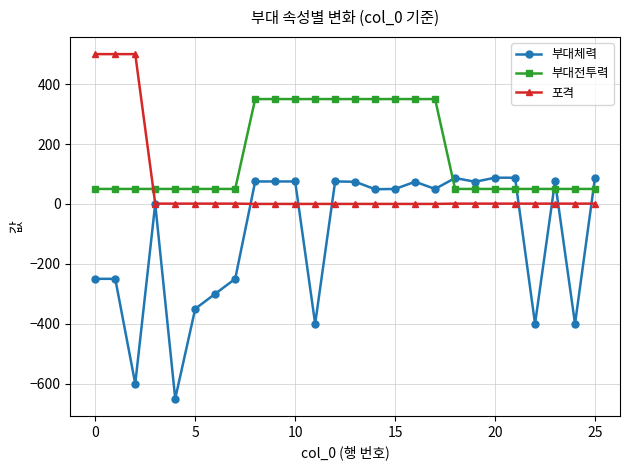

Which series has the largest total across all categories?

부대전투력